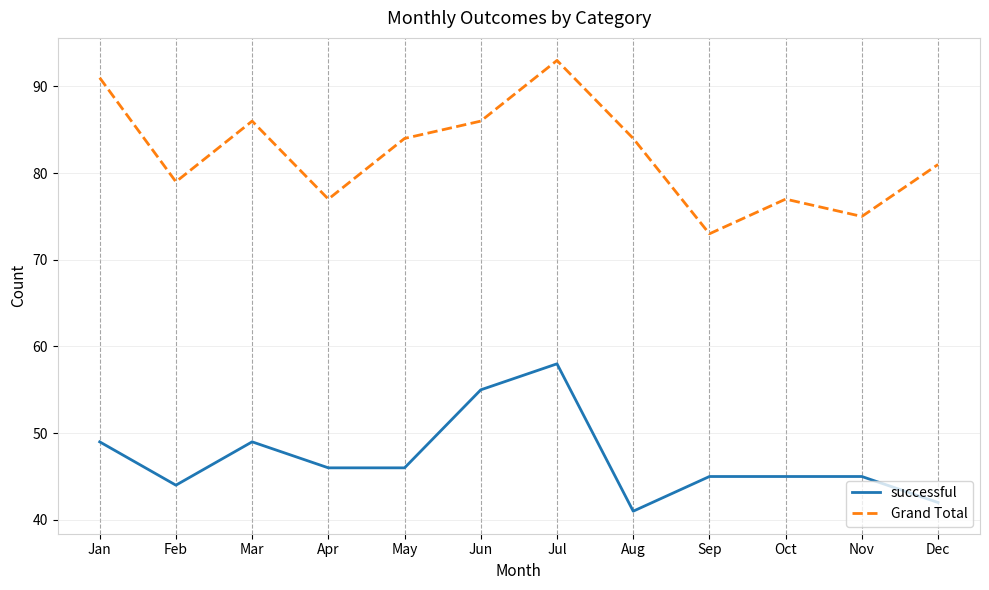

What is the smallest value displayed?

41